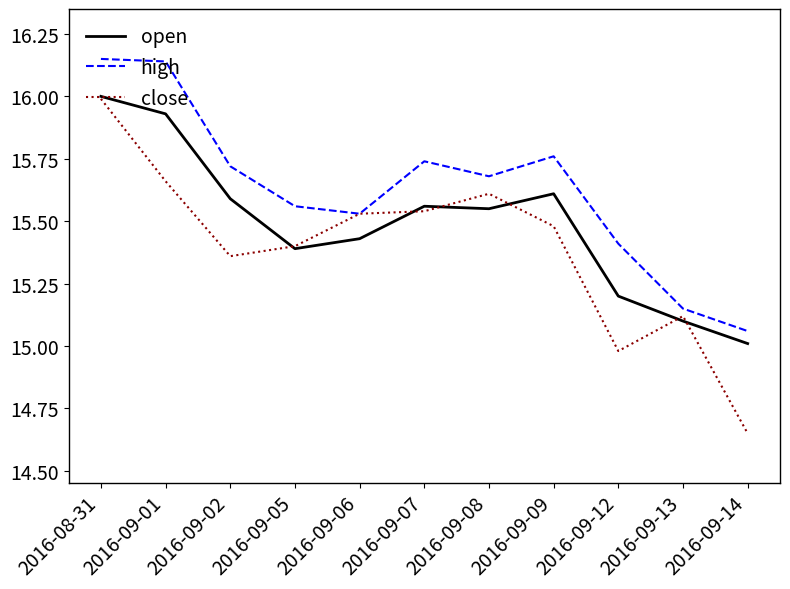

In high, how many points are higher than both neighbors (excluding endpoints)?

2